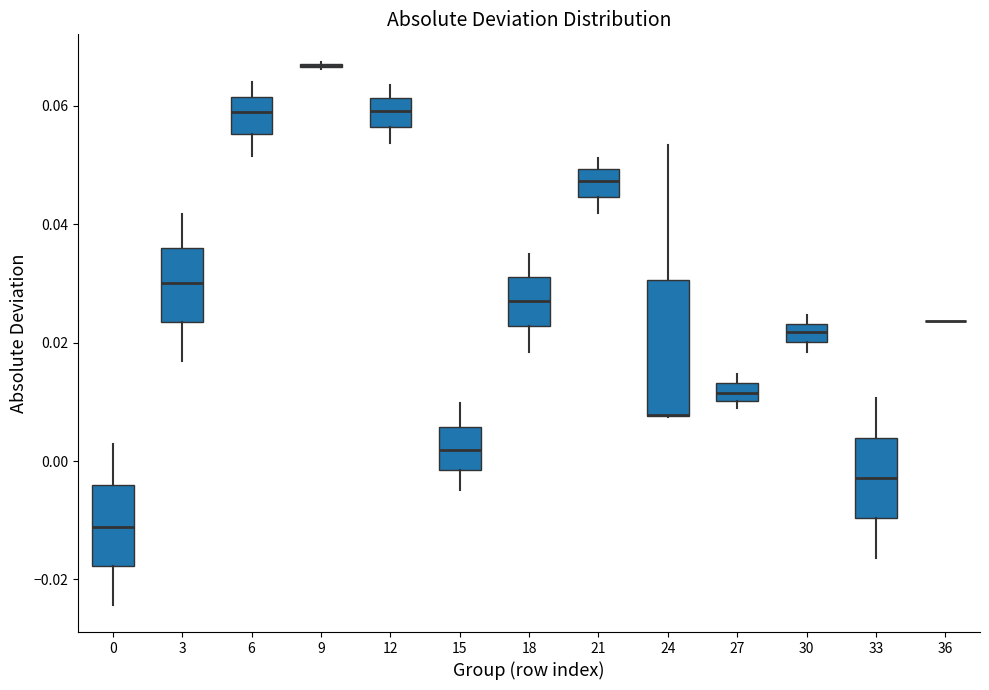

Comparing the boxes themselves (not the whiskers), which one is the tallest?

24